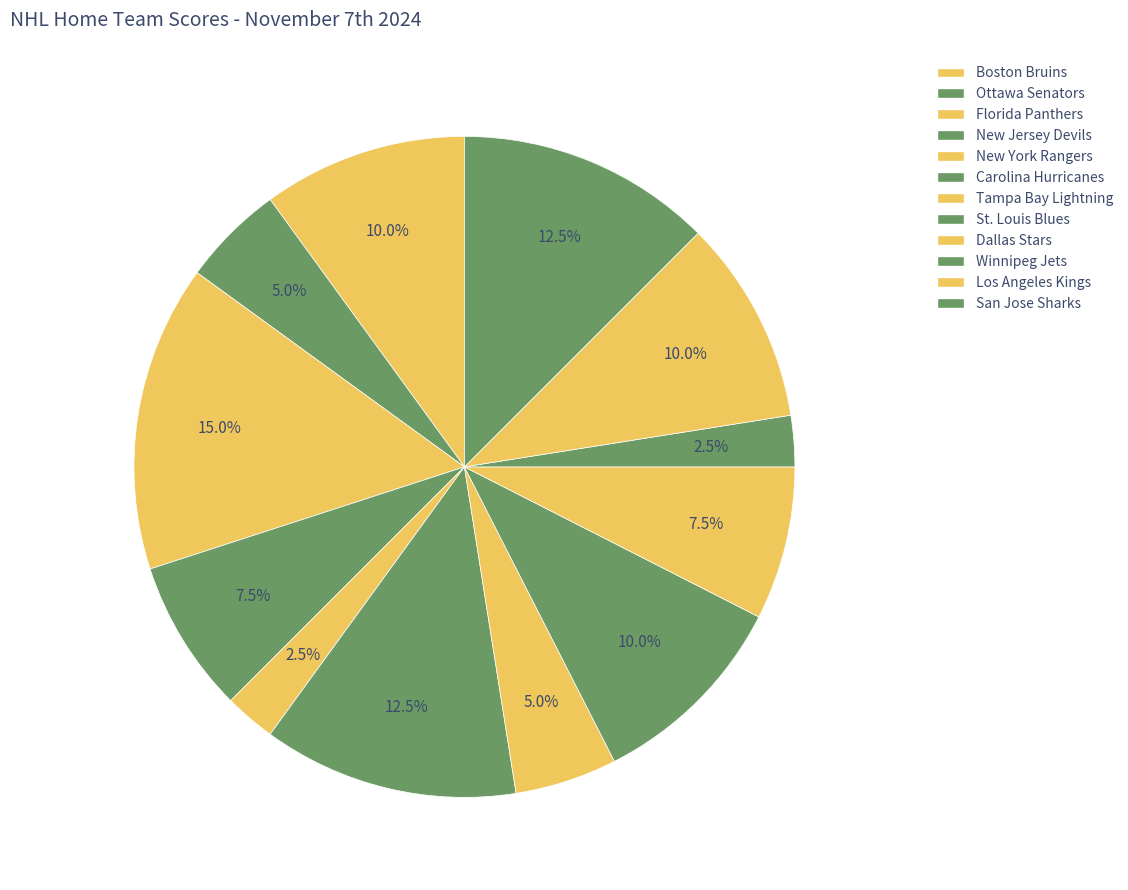

What is the ratio of the value at New Jersey Devils to the value at St. Louis Blues?

0.8